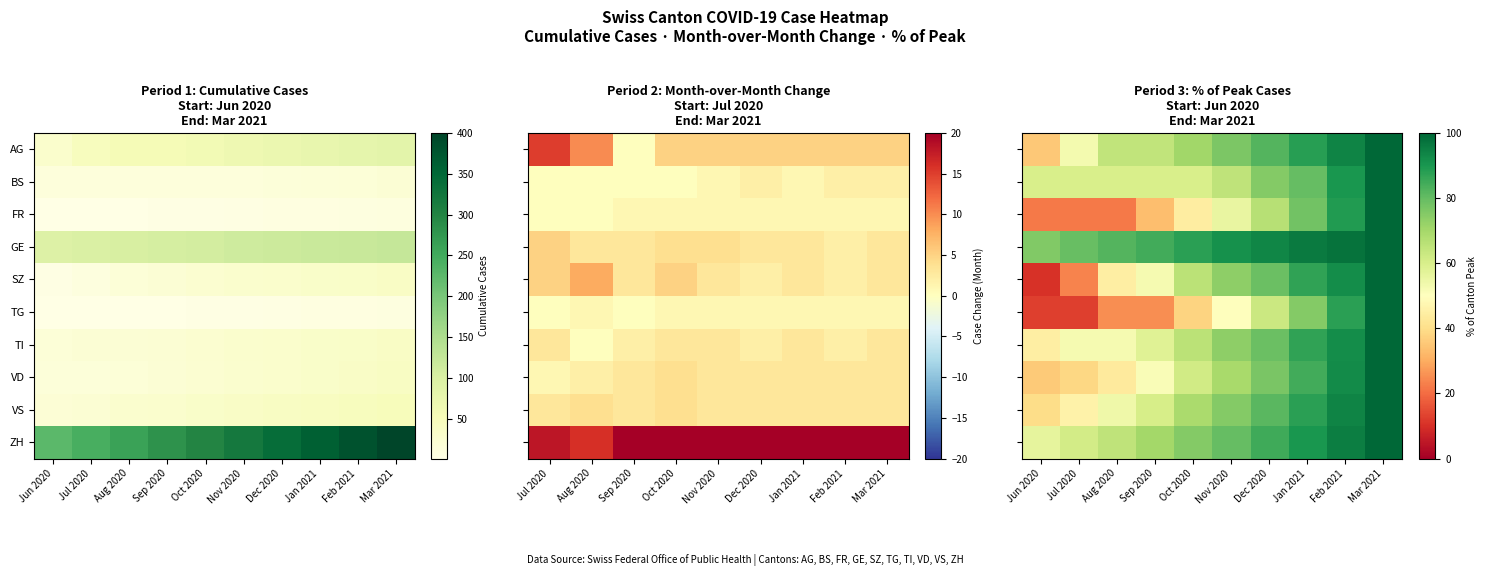

Which has a higher value, Jun 2020 or Oct 2020?

Oct 2020